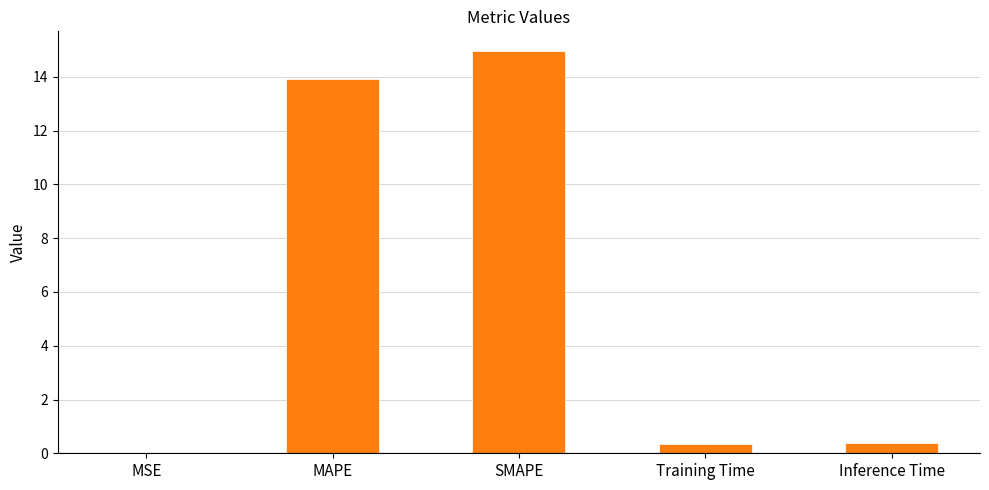

What is the greatest value displayed?

14.9